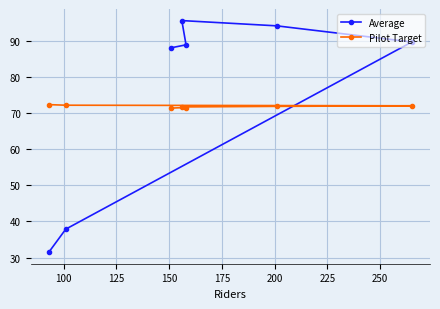

What is the lowest value of the Average series?

31.5